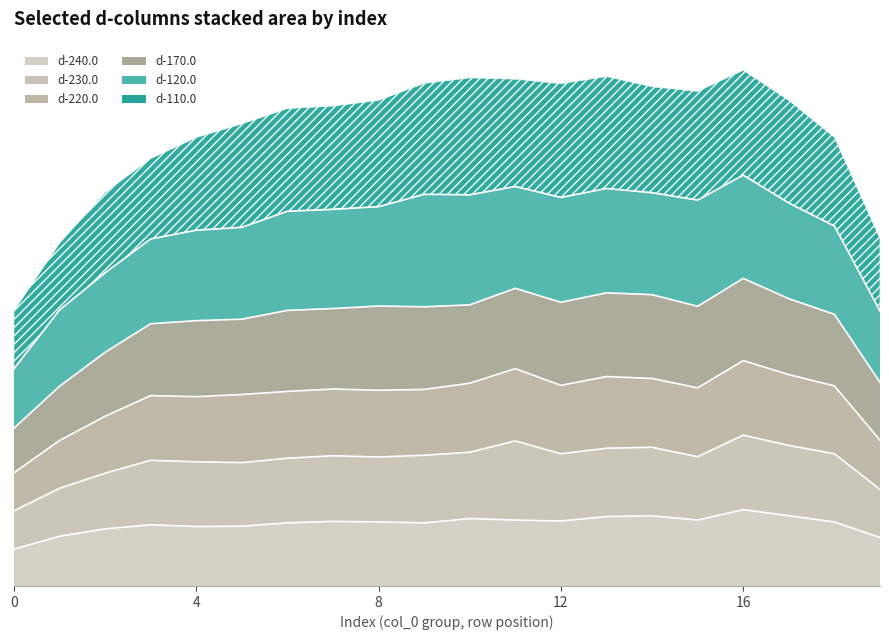

True or false: d-240.0 and d-220.0 cross at least once.

False